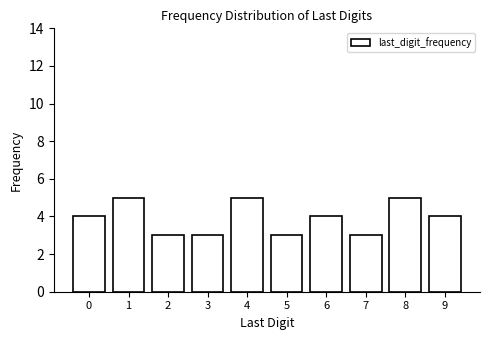

Reading left to right, what are all the values shown in this chart?

4	5	3	3	5	3	4	3	5	4